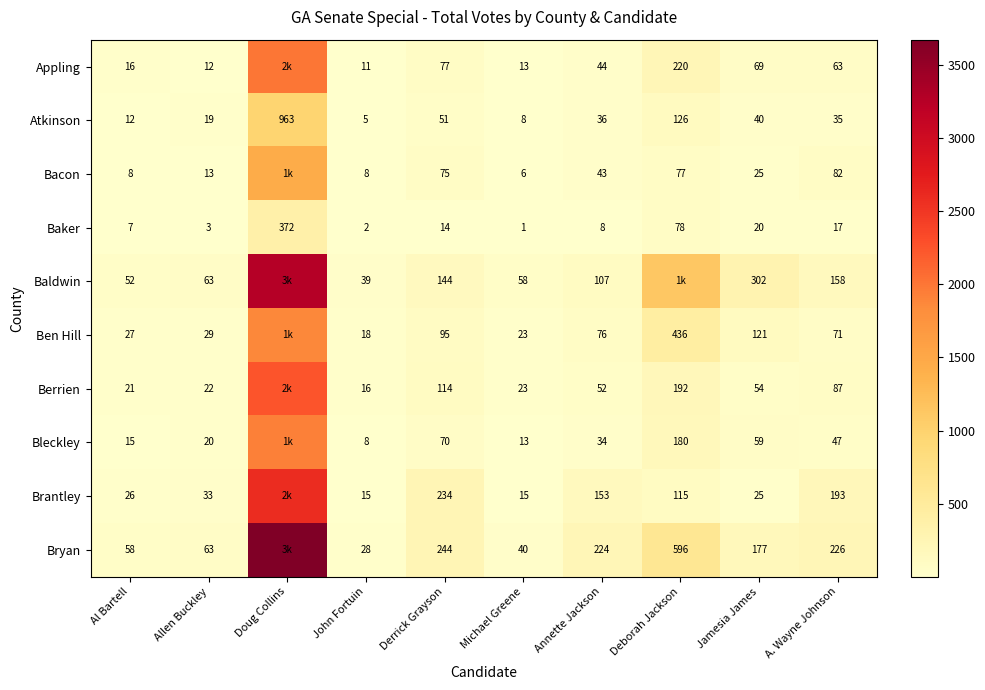

At which category is the sum across all series the highest?

Doug Collins